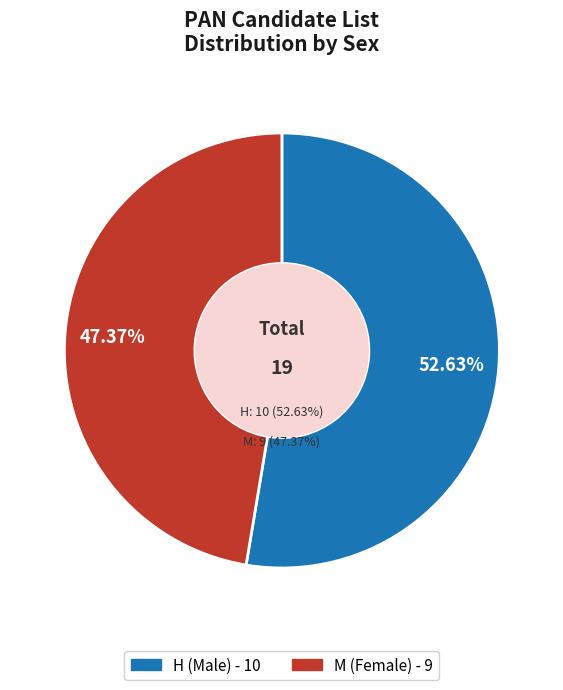

How many slices are in this pie chart?

2